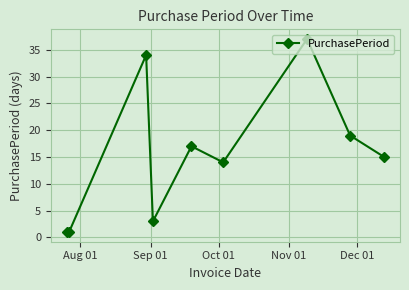

How many interior local peaks (higher than both neighbors) does the data have?

3